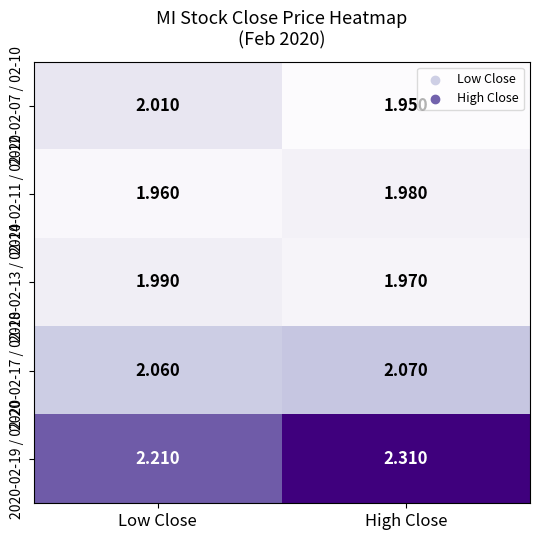

At which label does 2020-02-17 / 02-18 reach its peak?

High Close